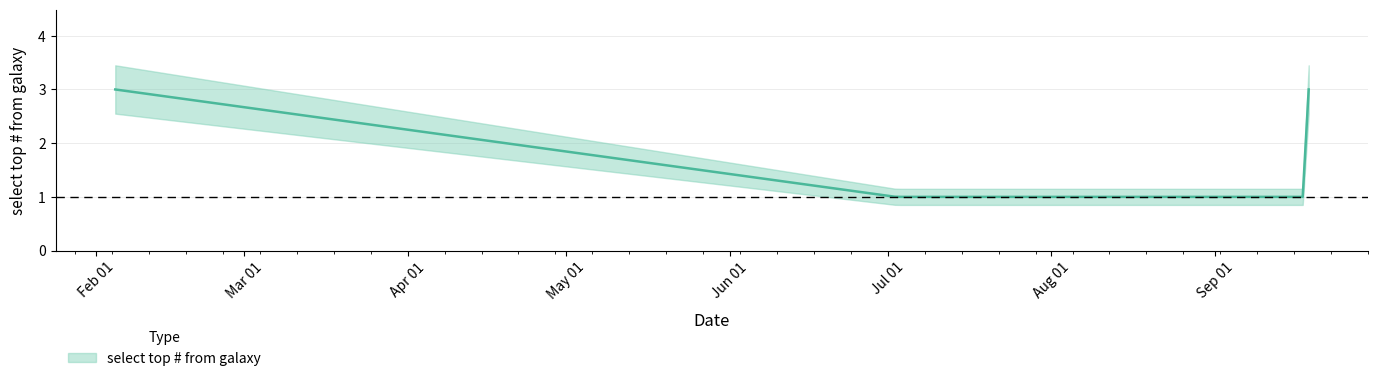

The value at 2019-09-18 17:58:00 is 2. True or false?

False